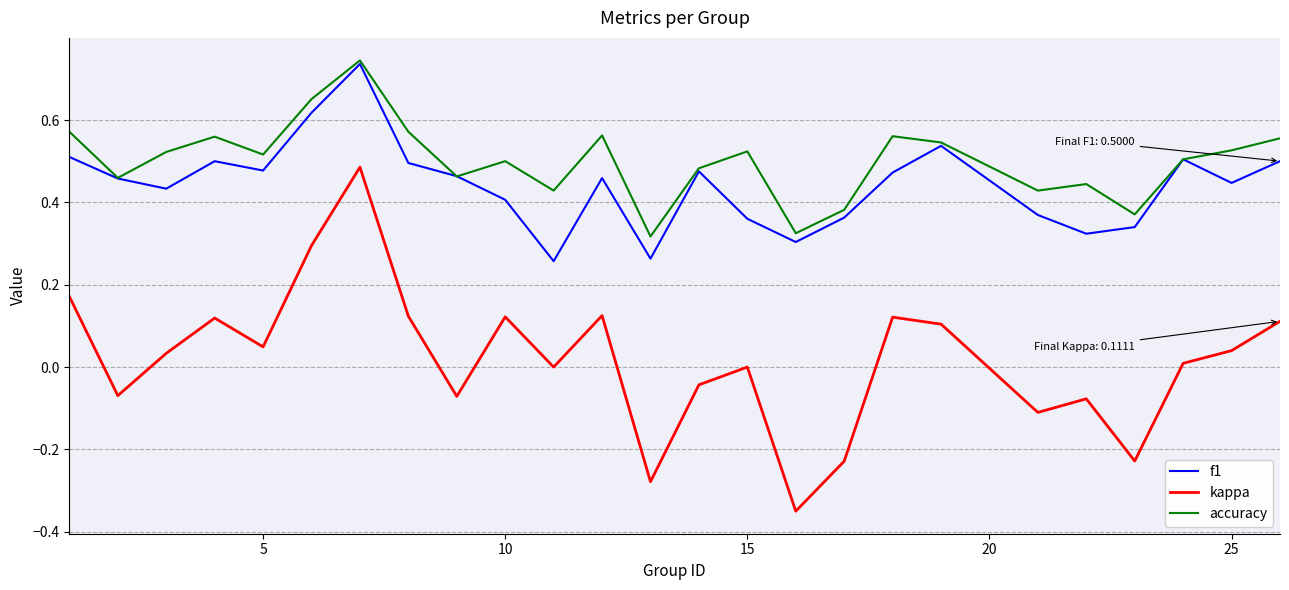

Is this an area chart (filled region under the line)?

No